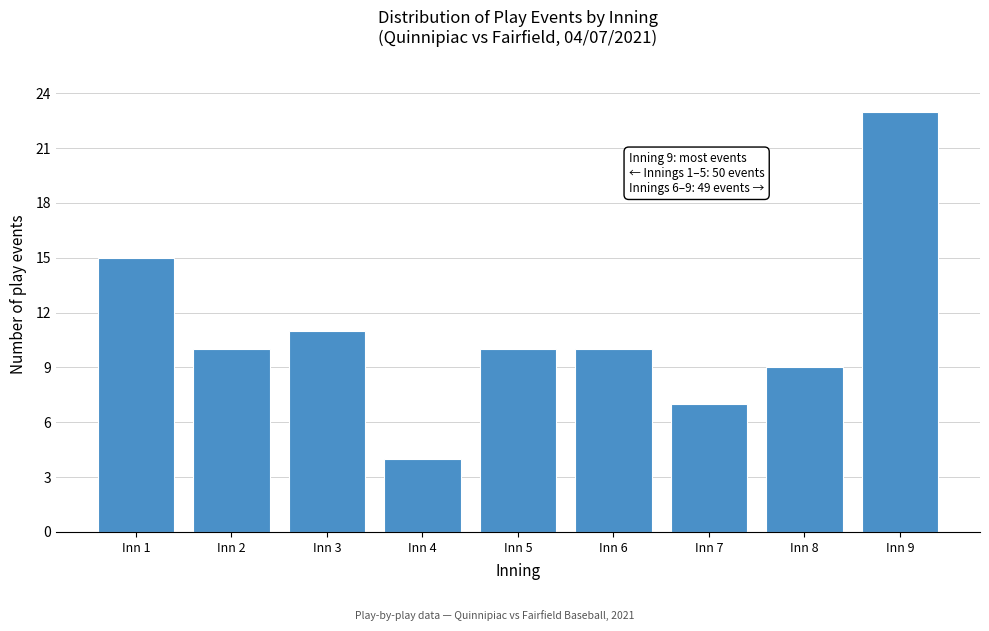

Reading left to right, what are all the values shown in this chart?

15	10	11	4	10	10	7	9	23